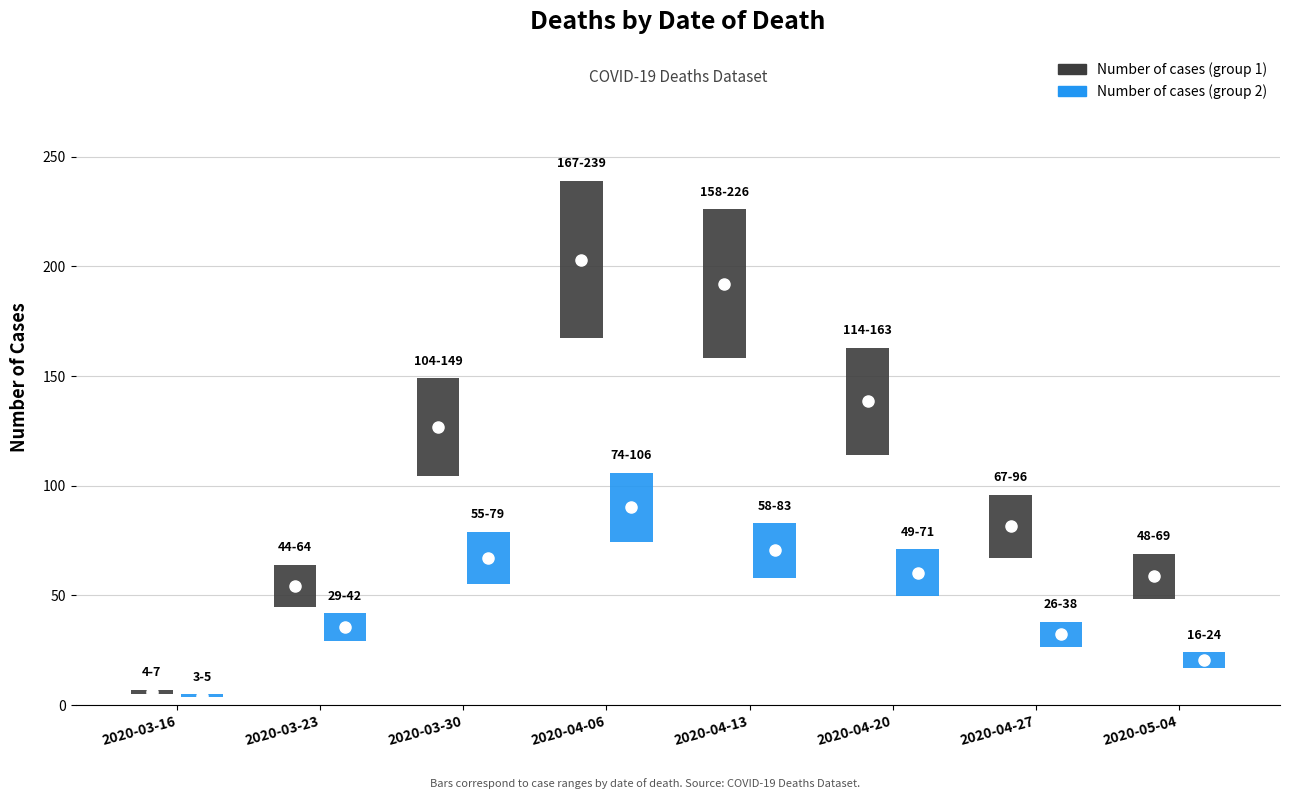

How many bars are there in each group?

2